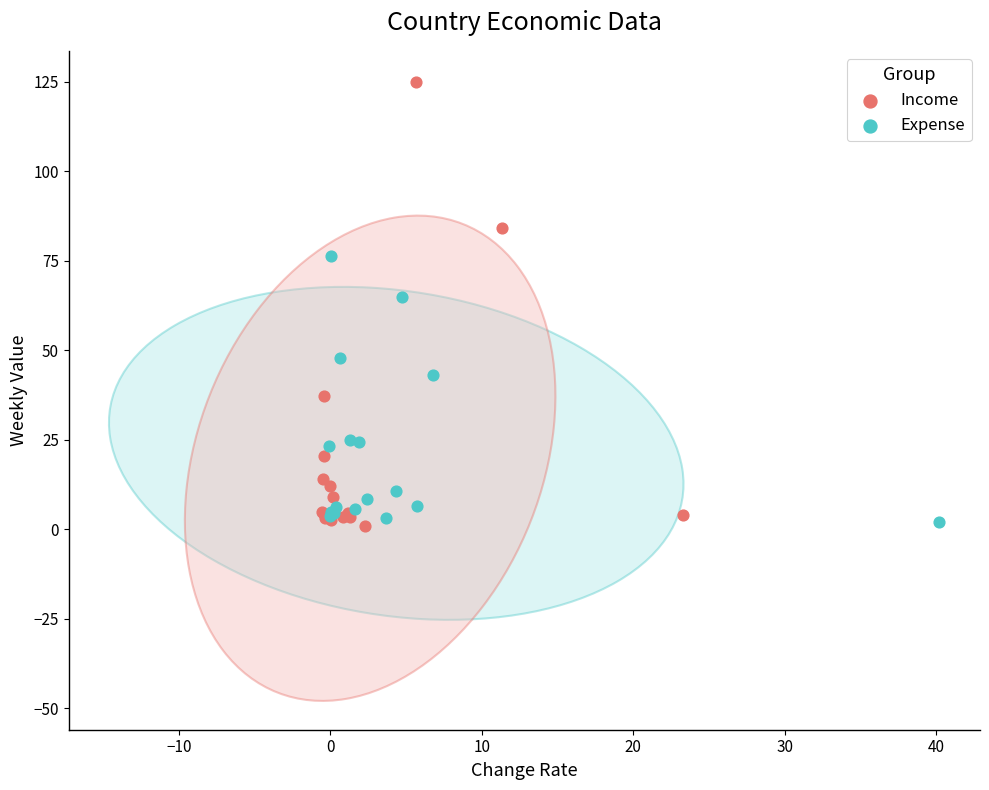

Which series reaches the maximum Y coordinate?

Income